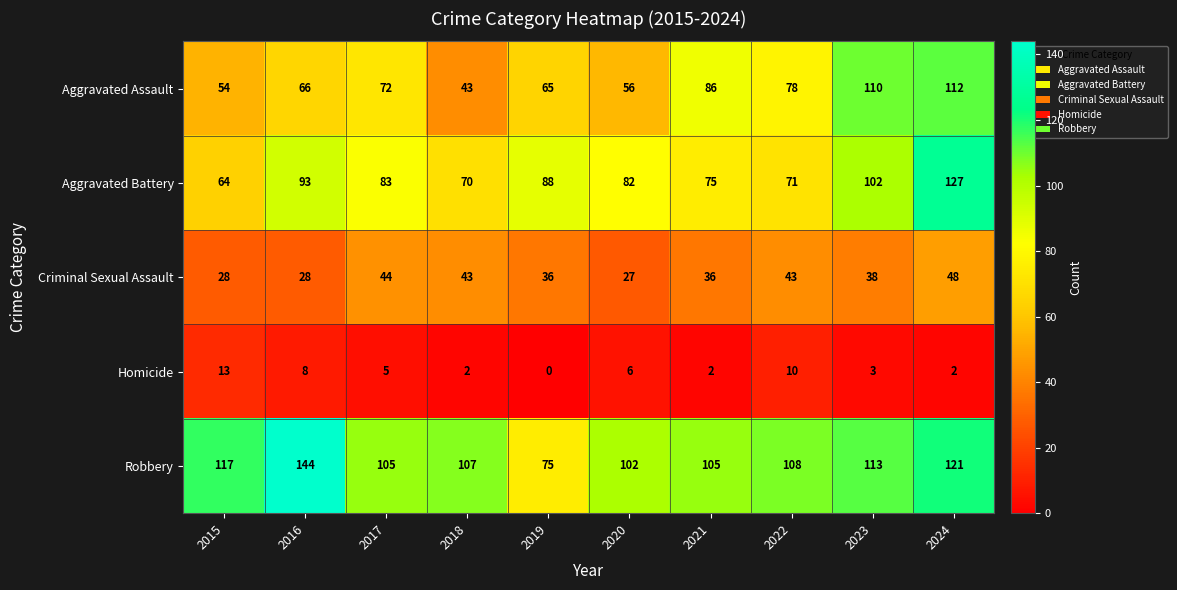

The value of Robbery at 2016 is 86. True or false?

False